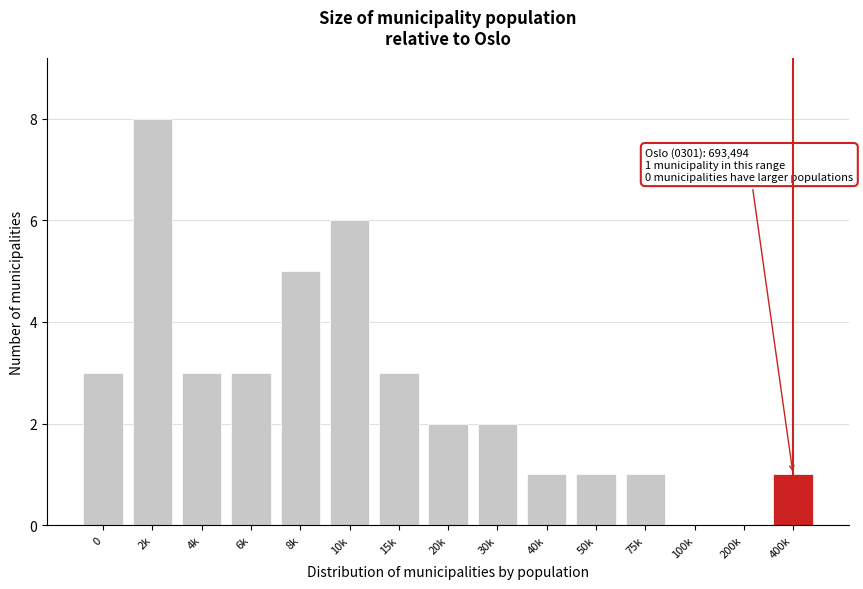

Reading left to right, extract all data points from this chart.

0=3	2k=8	4k=3	6k=3	8k=5	10k=6	15k=3	20k=2	30k=2	40k=1	50k=1	75k=1	100k=0	200k=0	400k=1